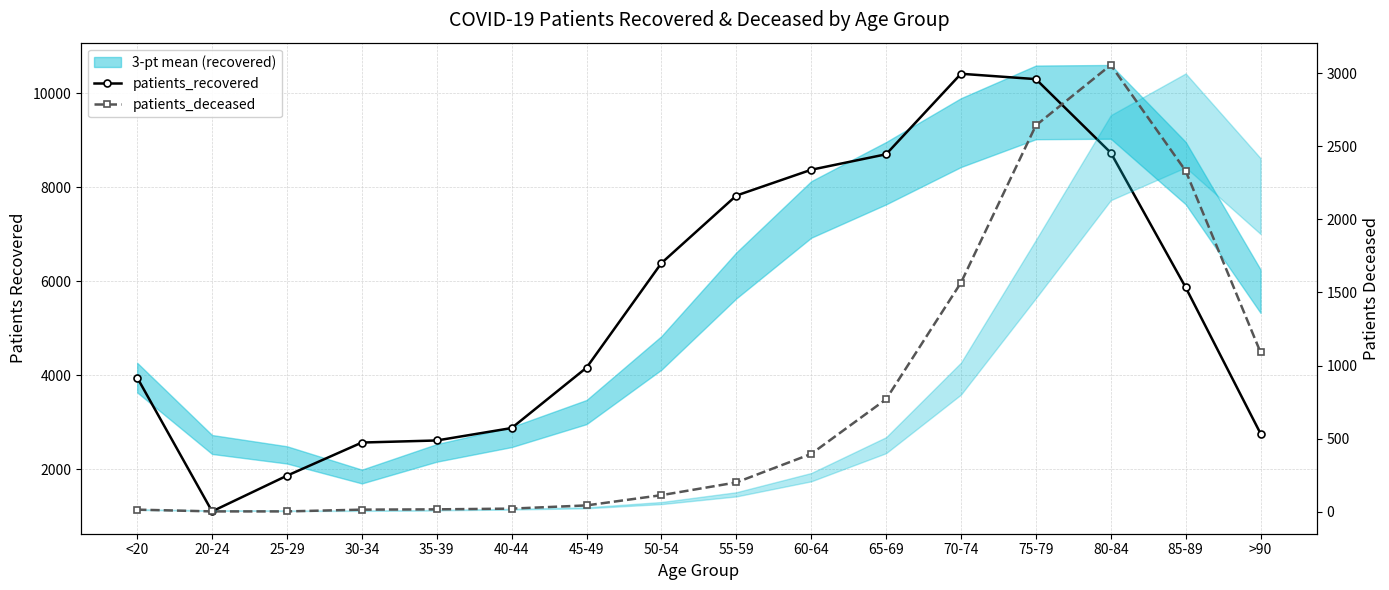

True or false: patients_recovered has a value of 2564 at 30-34.

True